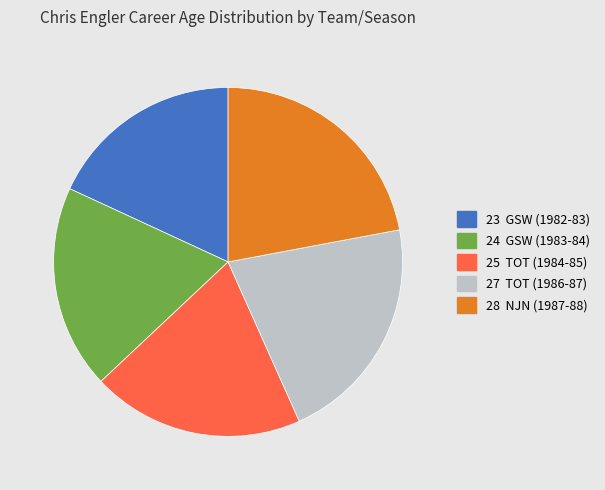

Does any single category account for the majority?

No